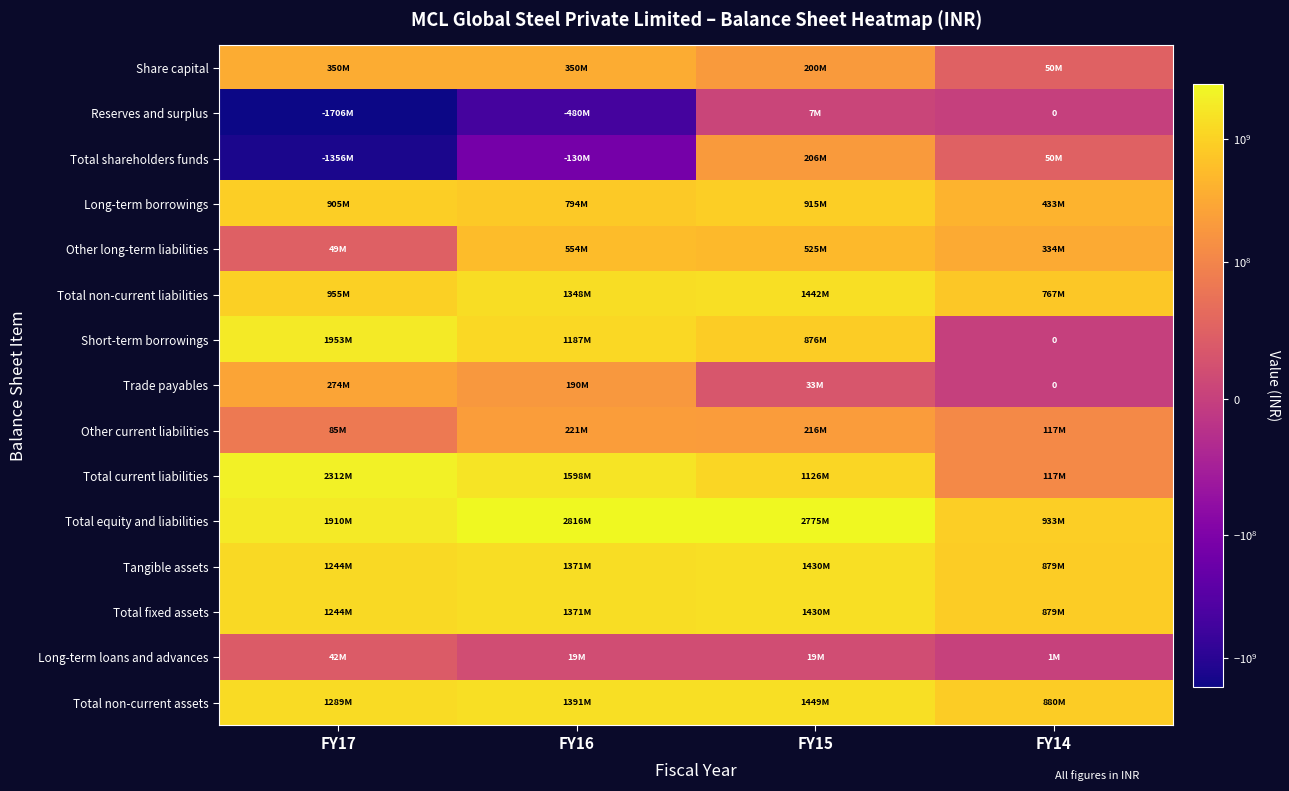

List the series in order of their peak value, highest first.

Total equity and liabilities, Total current liabilities, Short-term borrowings, Total non-current assets, Total non-current liabilities, Tangible assets, Total fixed assets, Long-term borrowings, Other long-term liabilities, Share capital, Trade payables, Other current liabilities, Total shareholders funds, Long-term loans and advances, Reserves and surplus